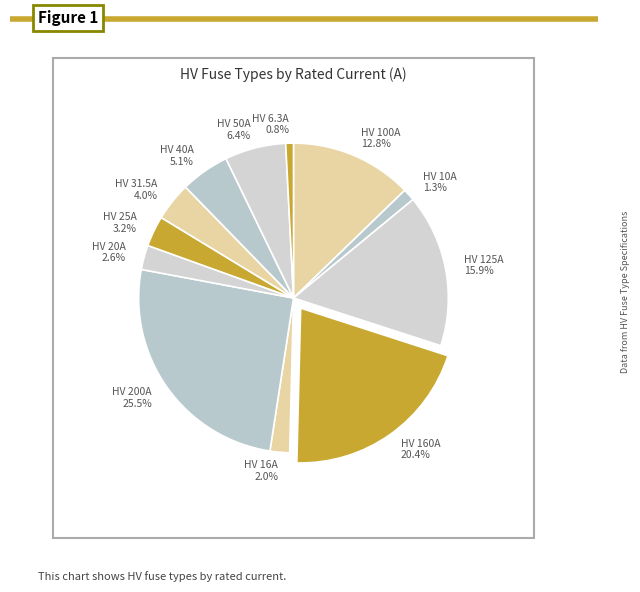

To the nearest percent, what is the average slice percentage?

8%